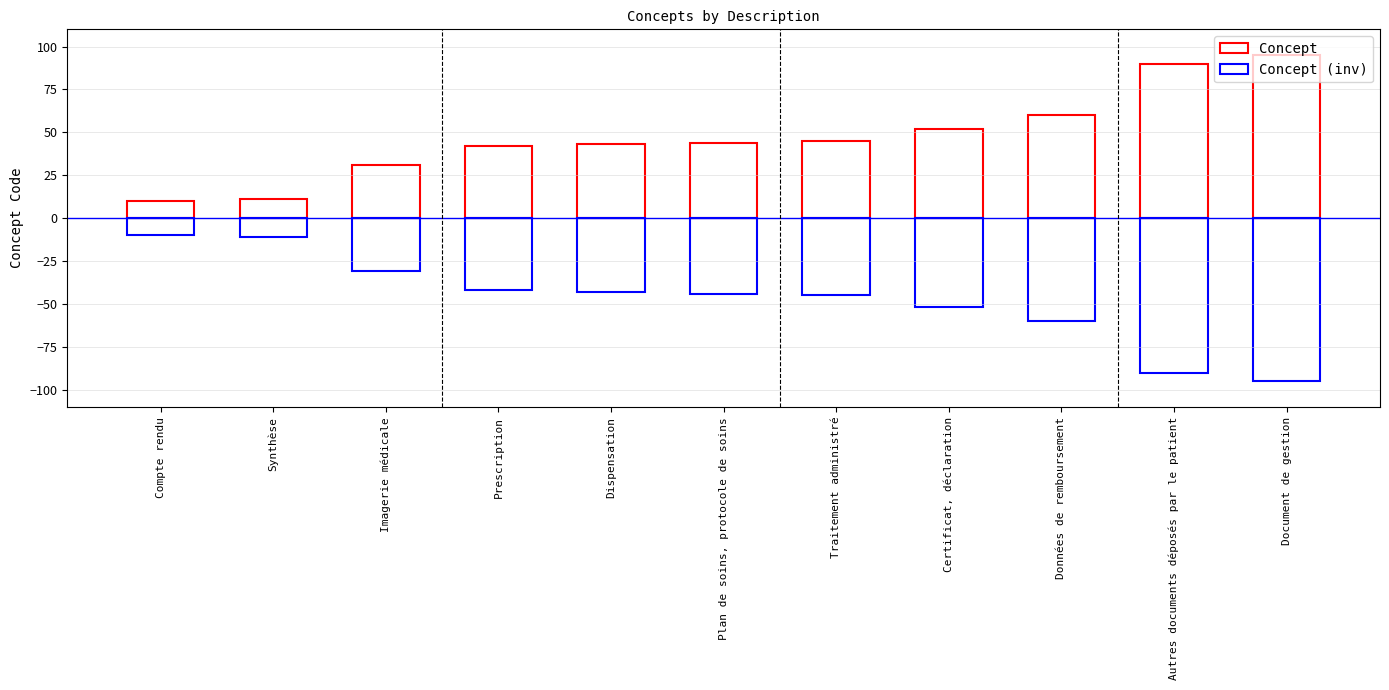

List the labels in order of Concept value, largest first.

Document de gestion, Autres documents déposés par le patient, Données de remboursement, Certificat, déclaration, Traitement administré, Plan de soins, protocole de soins, Dispensation, Prescription, Imagerie médicale, Synthèse, Compte rendu